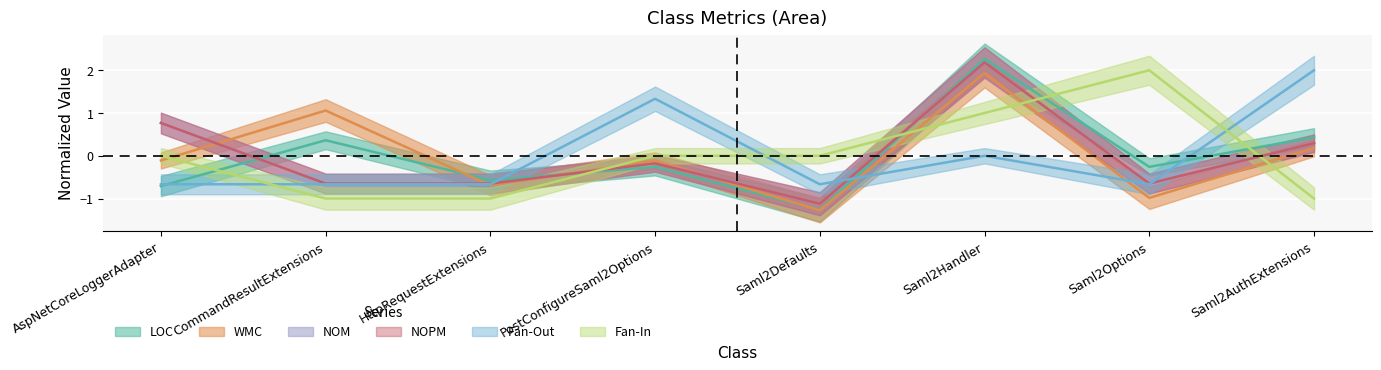

What is the minimum value shown in the chart?

-1.3